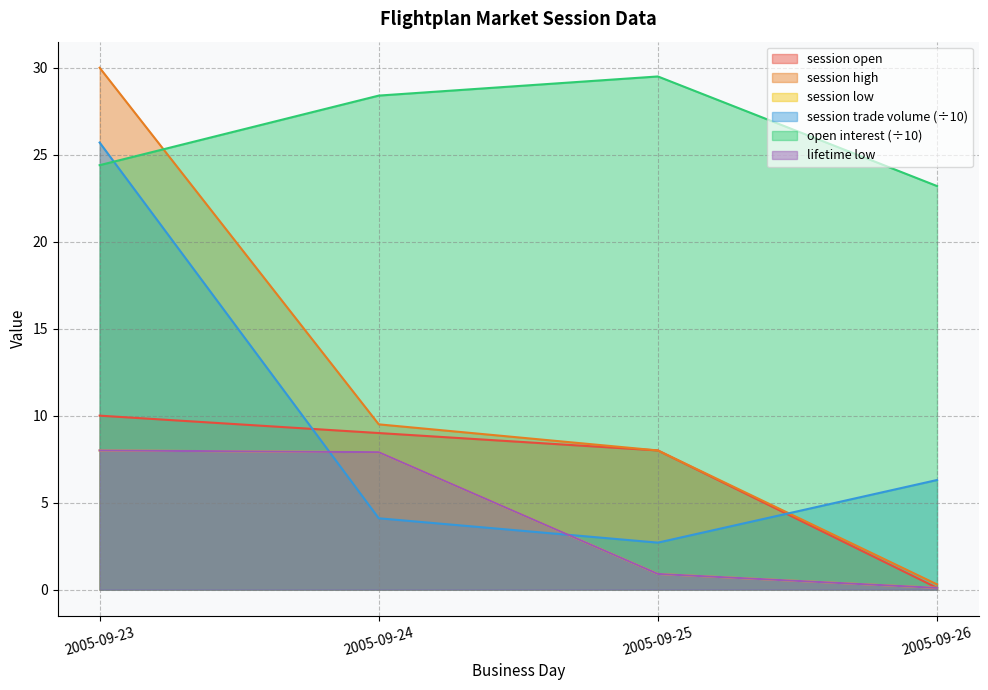

What is the difference between the highest and lowest values at 2005-09-24?

24.3